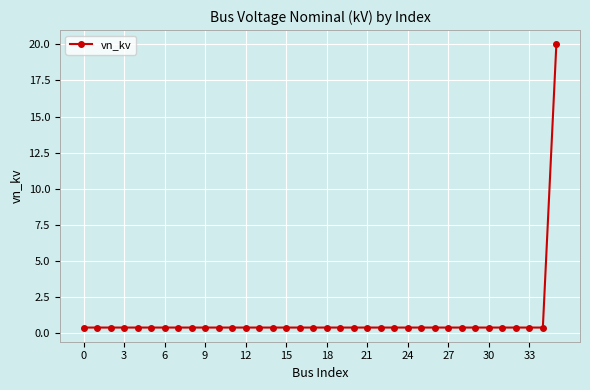

What is the value of the 10th point from the left?

0.4